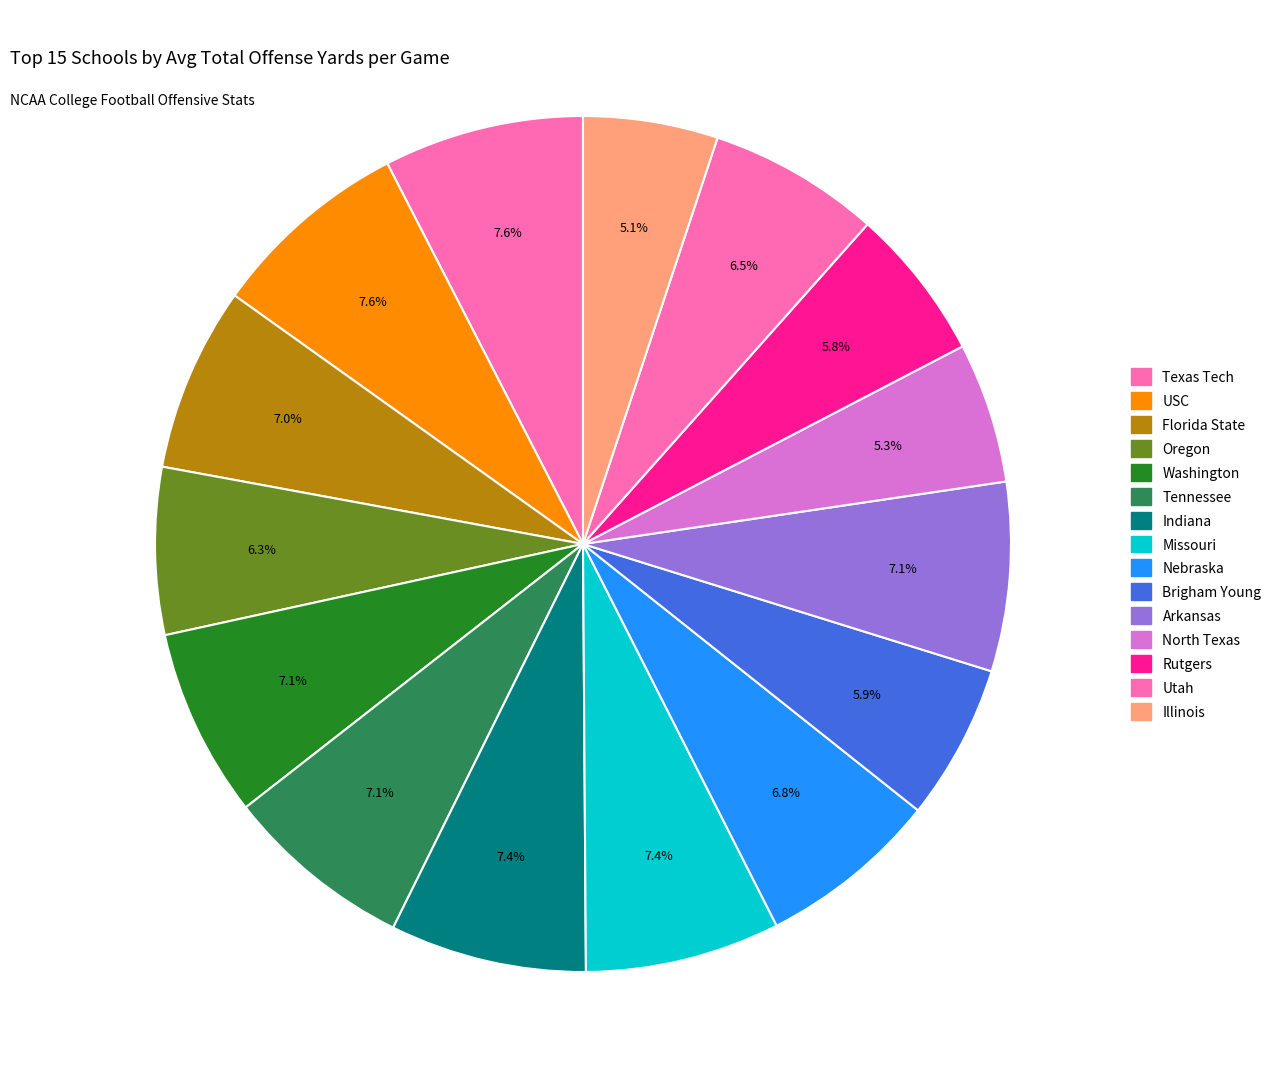

Does any single category account for the majority?

No